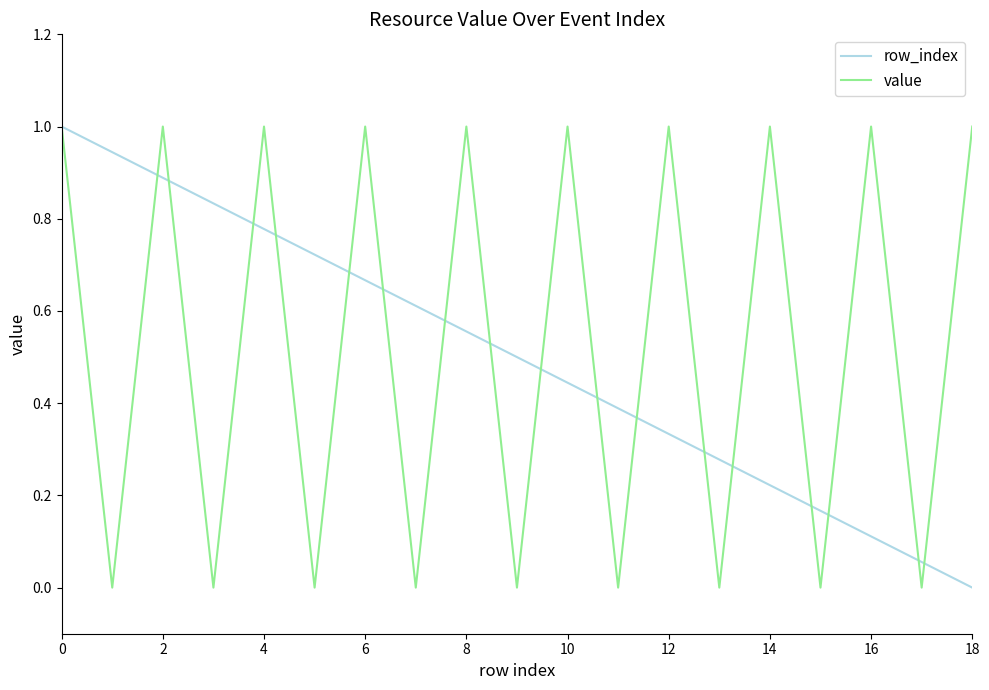

What is the greatest value displayed?

1.0